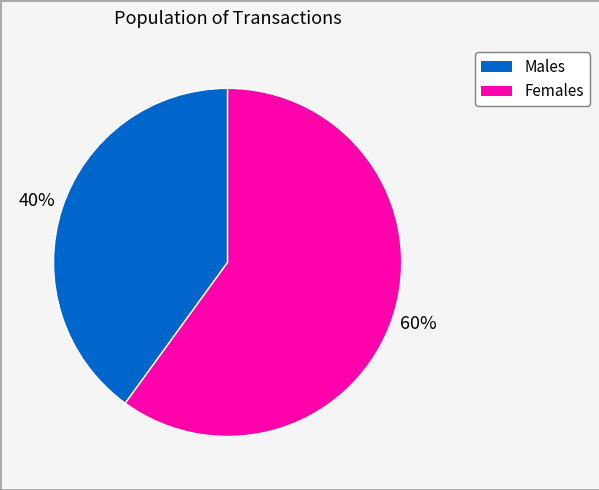

To the nearest percent, what is the combined percentage of Males and Females?

100%